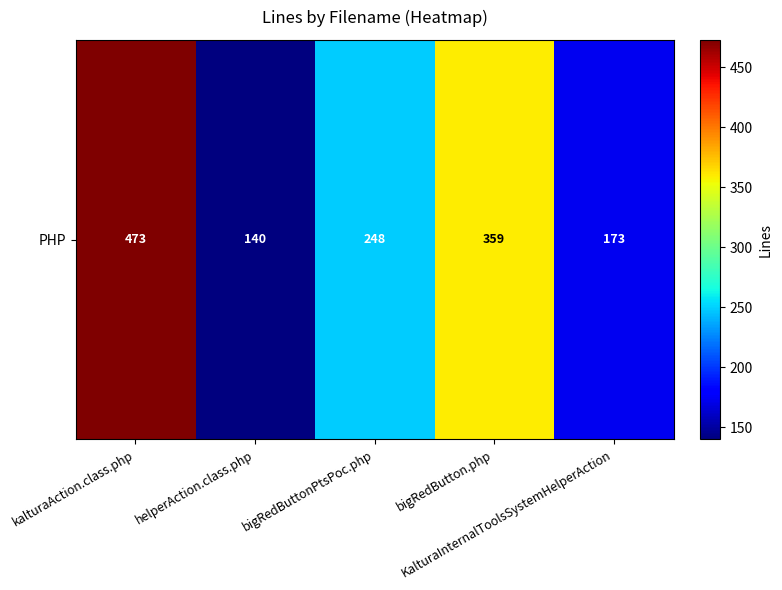

What is the difference between the values at KalturaInternalToolsSystemHelperAction and kalturaAction.class.php?

300